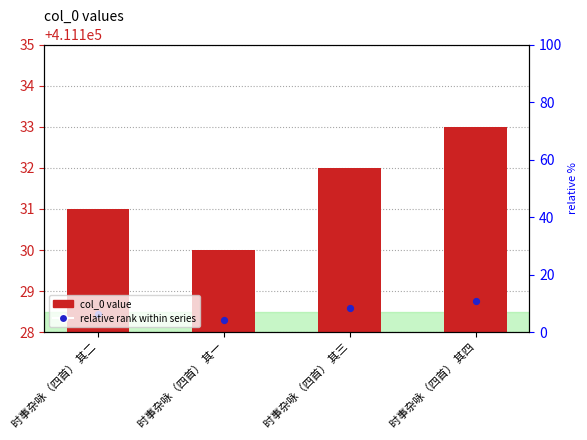

Which series contains the lowest Y value?

col_0 value